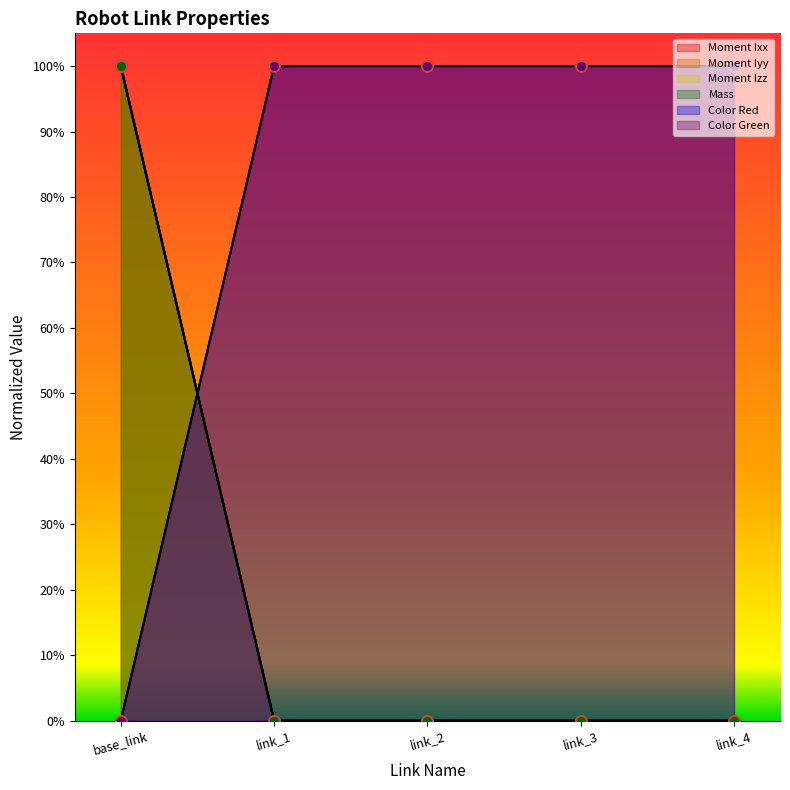

At how many categories does at least one series exceed 0?

5